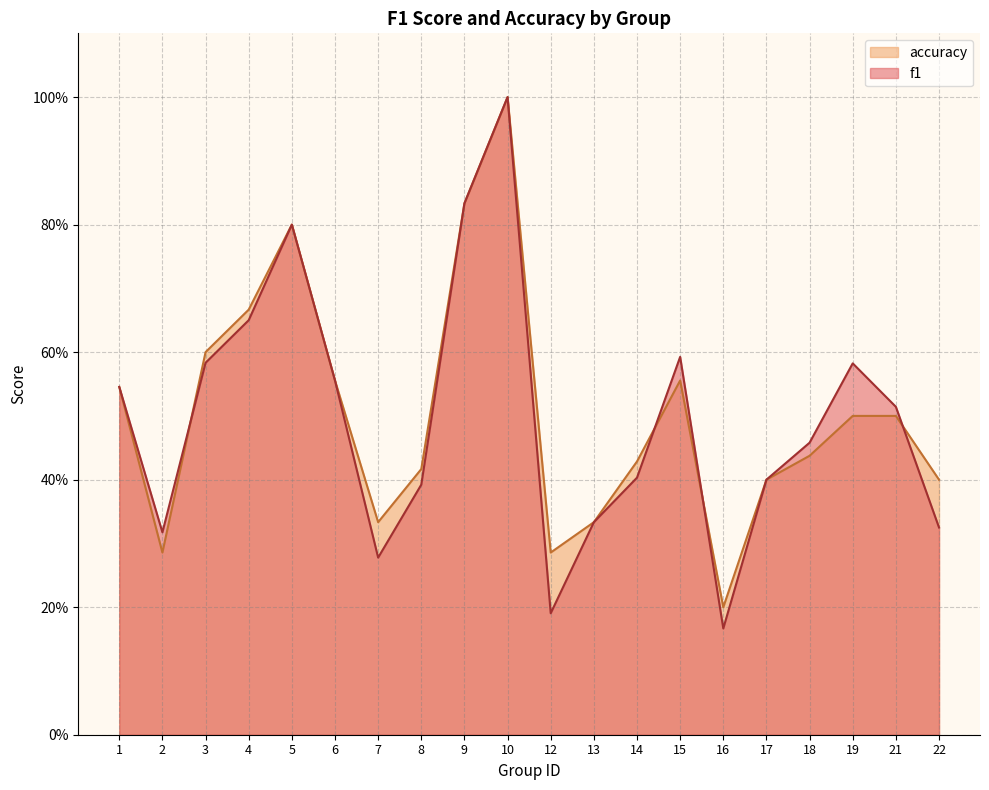

Reading left to right, list all the values displayed in this chart.

f1: 0.5	0.3	0.6	0.7	0.8	0.6	0.3	0.4	0.8	1.0	0.2	0.3	0.4	0.6	0.2	0.4	0.5	0.6	0.5	0.3
accuracy: 0.5	0.3	0.6	0.7	0.8	0.6	0.3	0.4	0.8	1.0	0.3	0.3	0.4	0.6	0.2	0.4	0.4	0.5	0.5	0.4